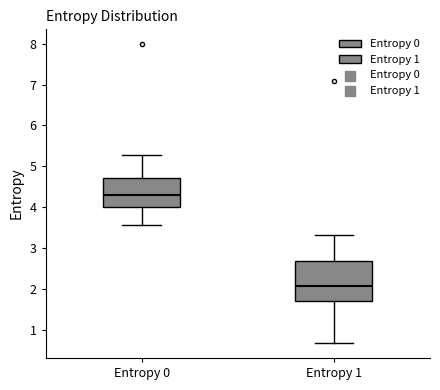

Reading left to right, read every box against the y-axis: the position of its median line, the range the box covers, and the ends of its whiskers. The values are not printed on the chart, so give them approximately, as read against the axis.

Entropy 0: median 4.3, box 4.0 to 4.7, whiskers 3.6 to 5.3
Entropy 1: median 2.1, box 1.7 to 2.7, whiskers 0.7 to 3.3